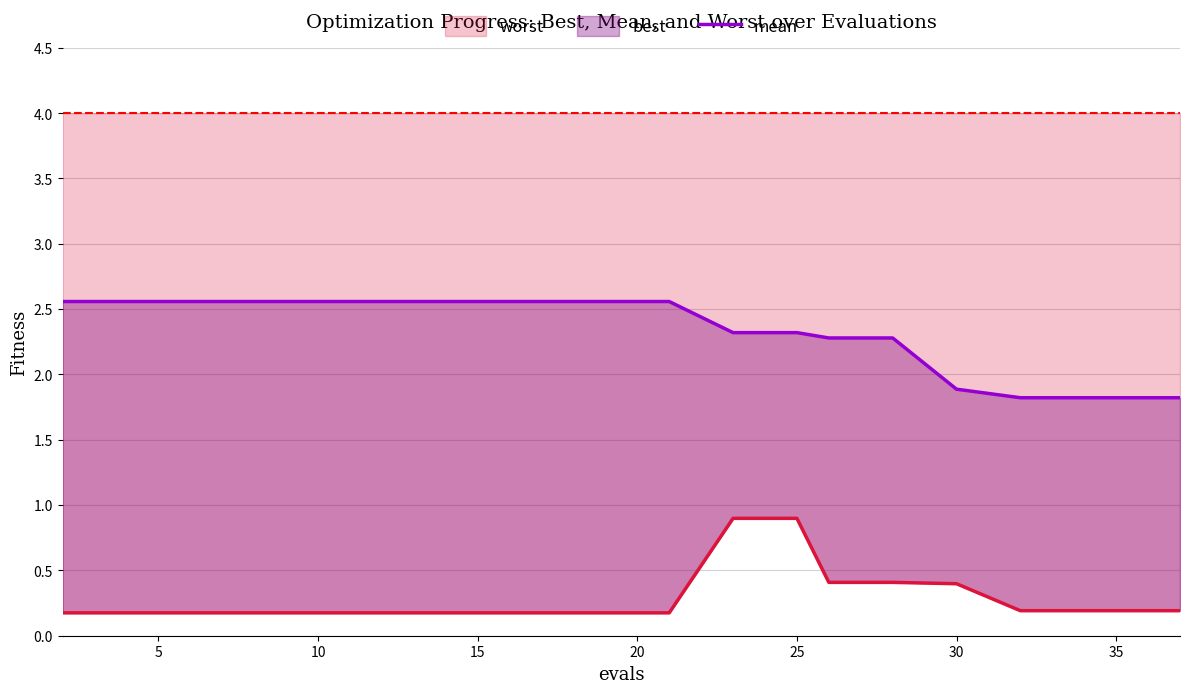

What is the highest value of the worst series?

0.9